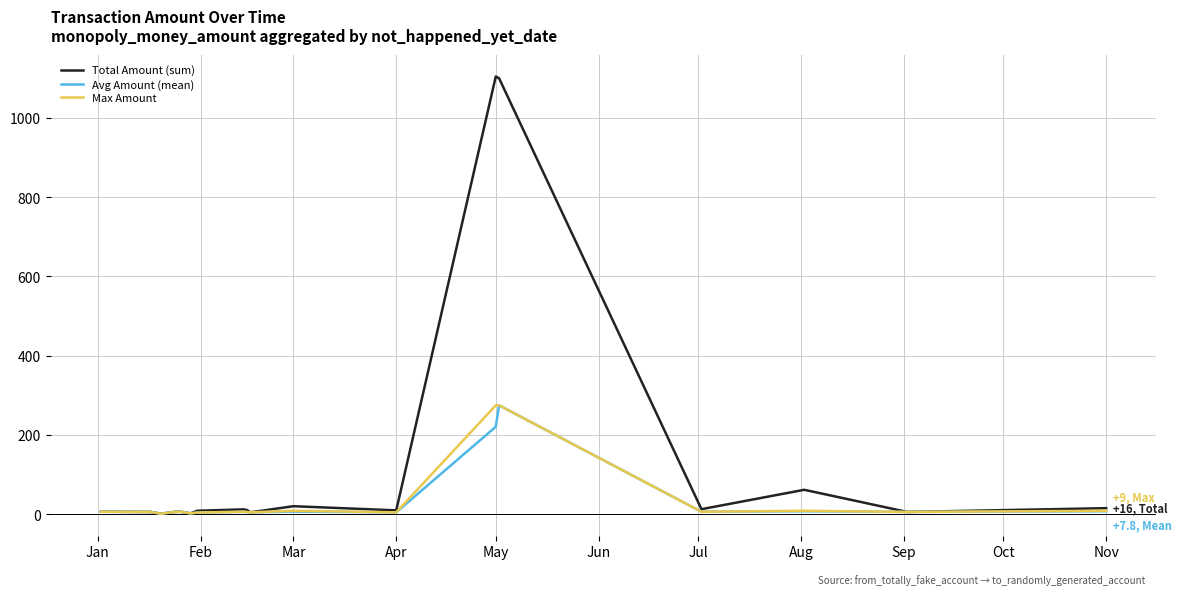

Which series has the largest total across all categories?

Total Amount (sum)